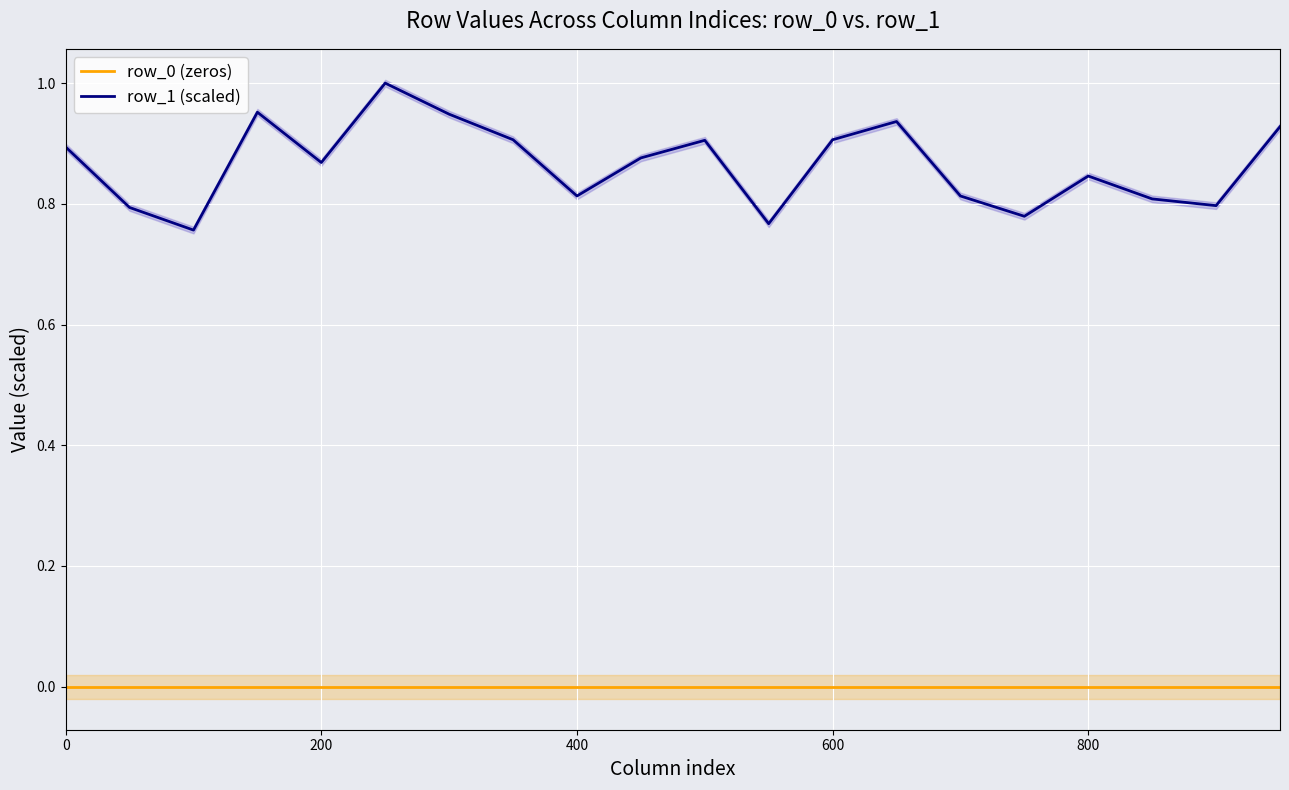

True or false: row_1 (scaled) has a value of 1.4 at 200.

False